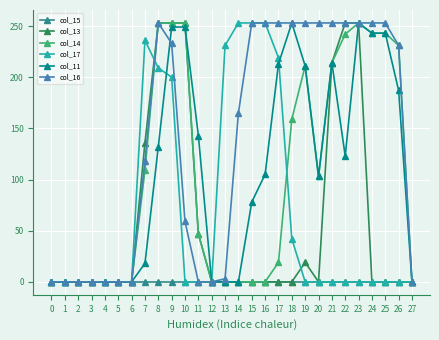

The col_16 series shows -116 at 0. True or false?

False